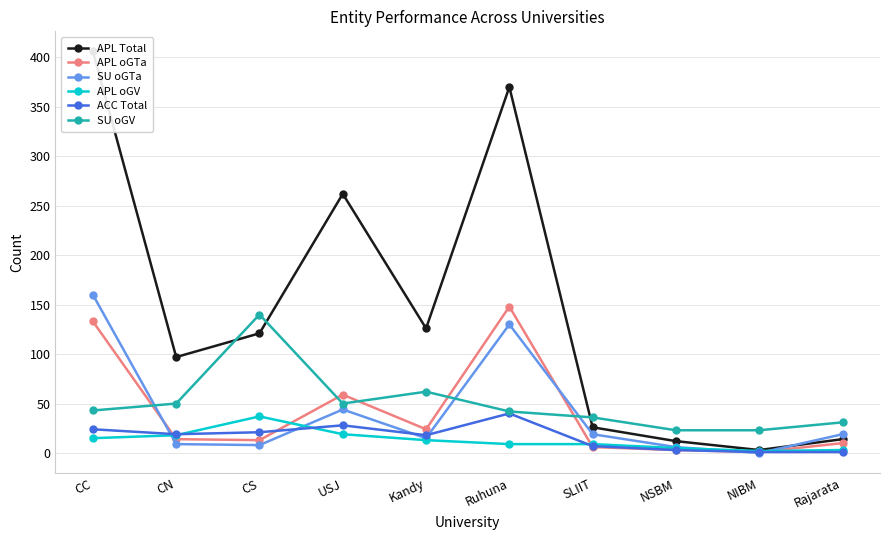

What is the minimum value for APL Total?

3